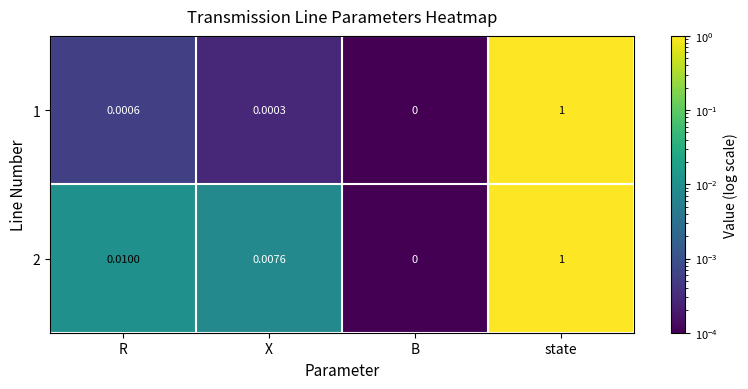

Rank the series by their average value, from lowest to highest.

1, 2